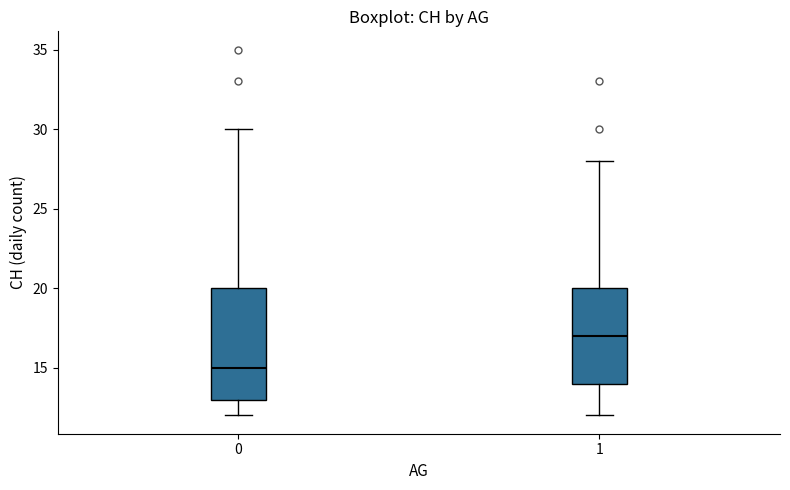

Which box has the highest median line?

1